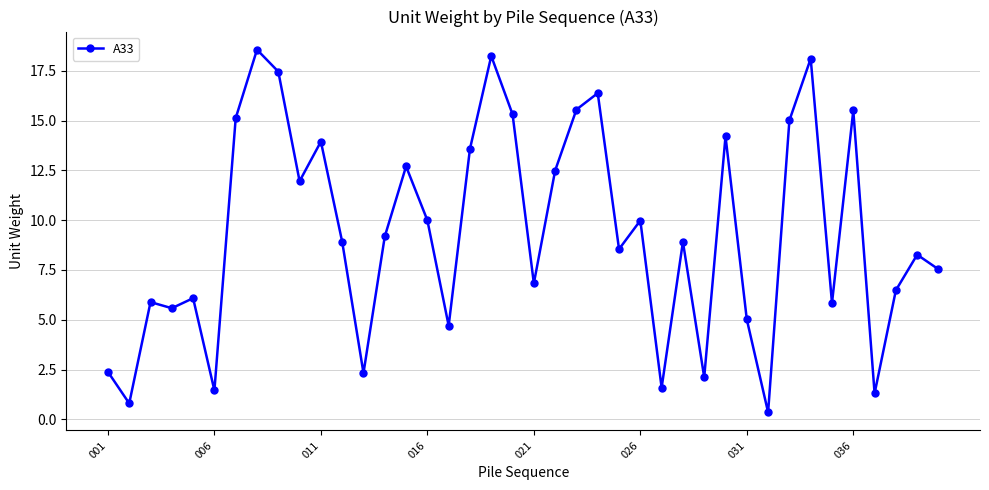

What is the value of the 13th point from the left?

2.3